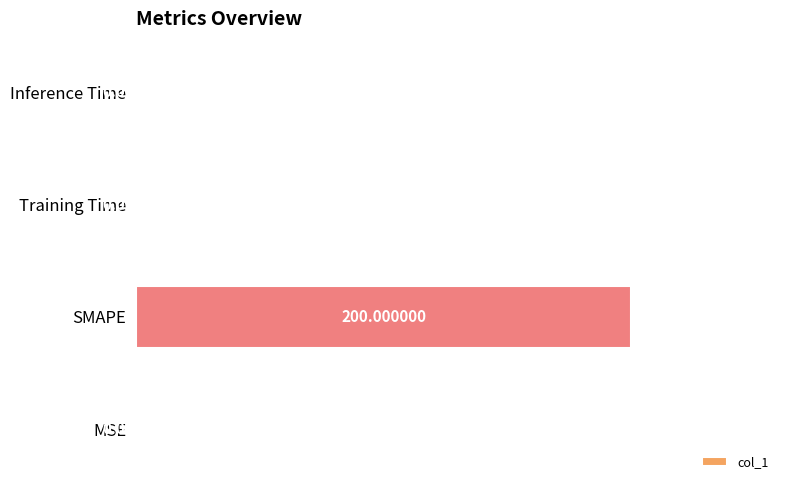

Which has a higher value, MSE or Inference Time?

MSE